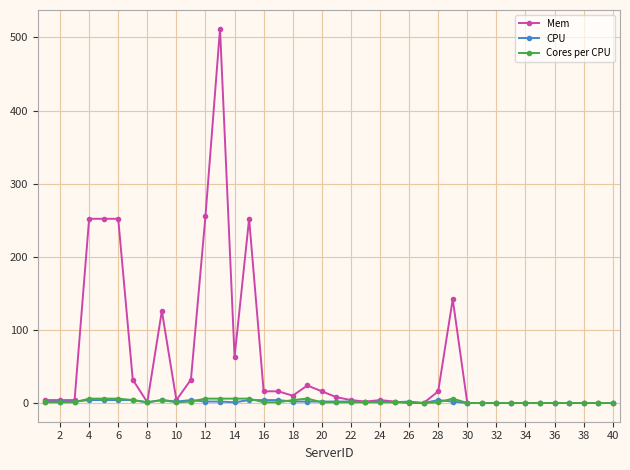

Count the number of categories in the chart.

40